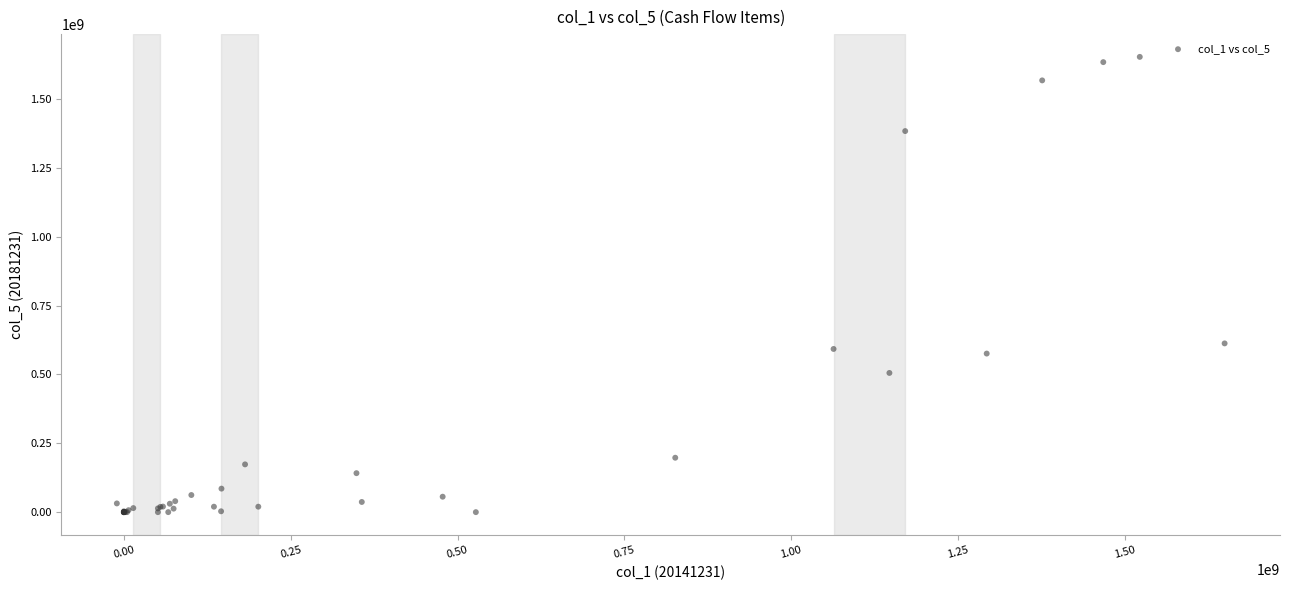

What Y value in the scatter plot is closest to 826548229?

612728519.7